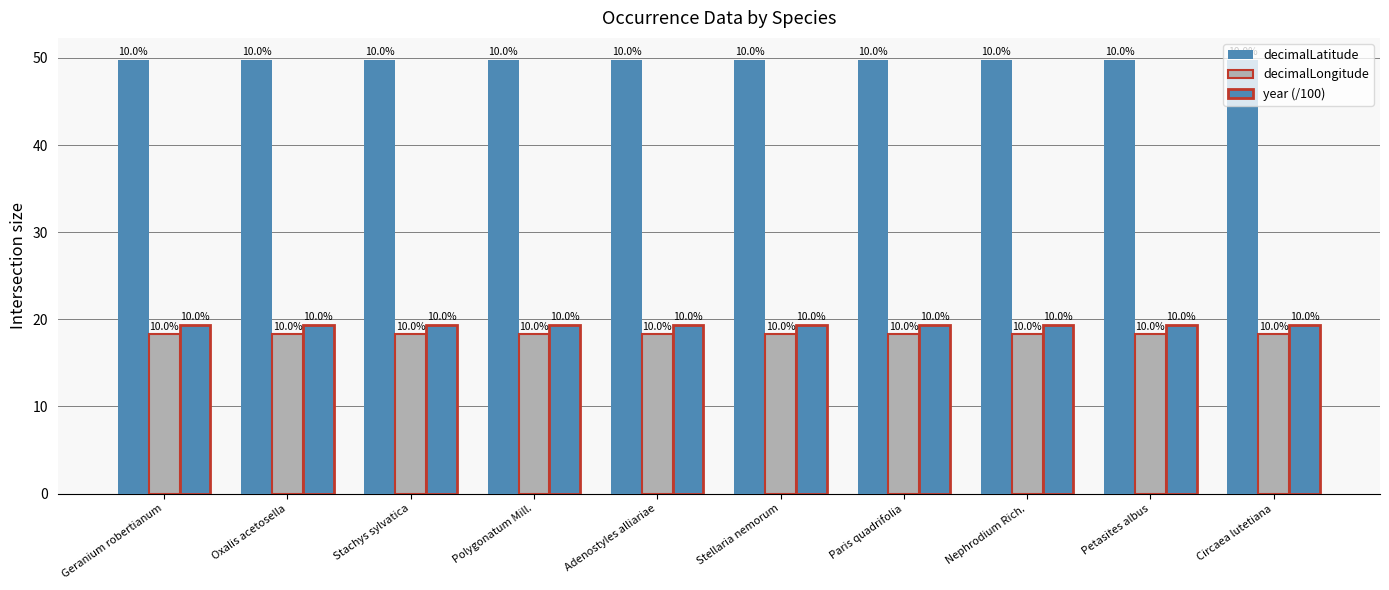

How many groups of bars are there?

10